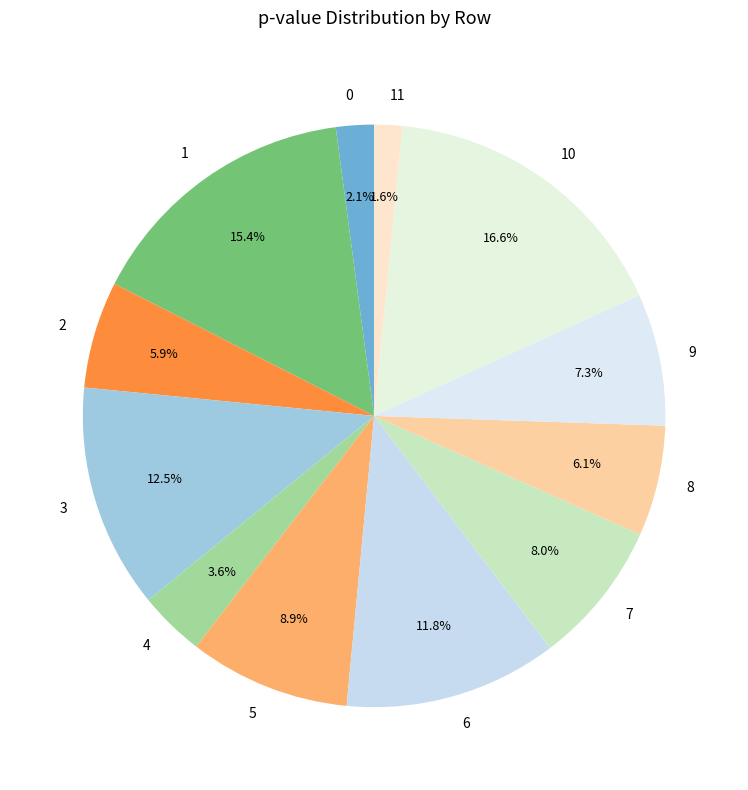

To the nearest percent, what percentage of the pie is 7?

8%